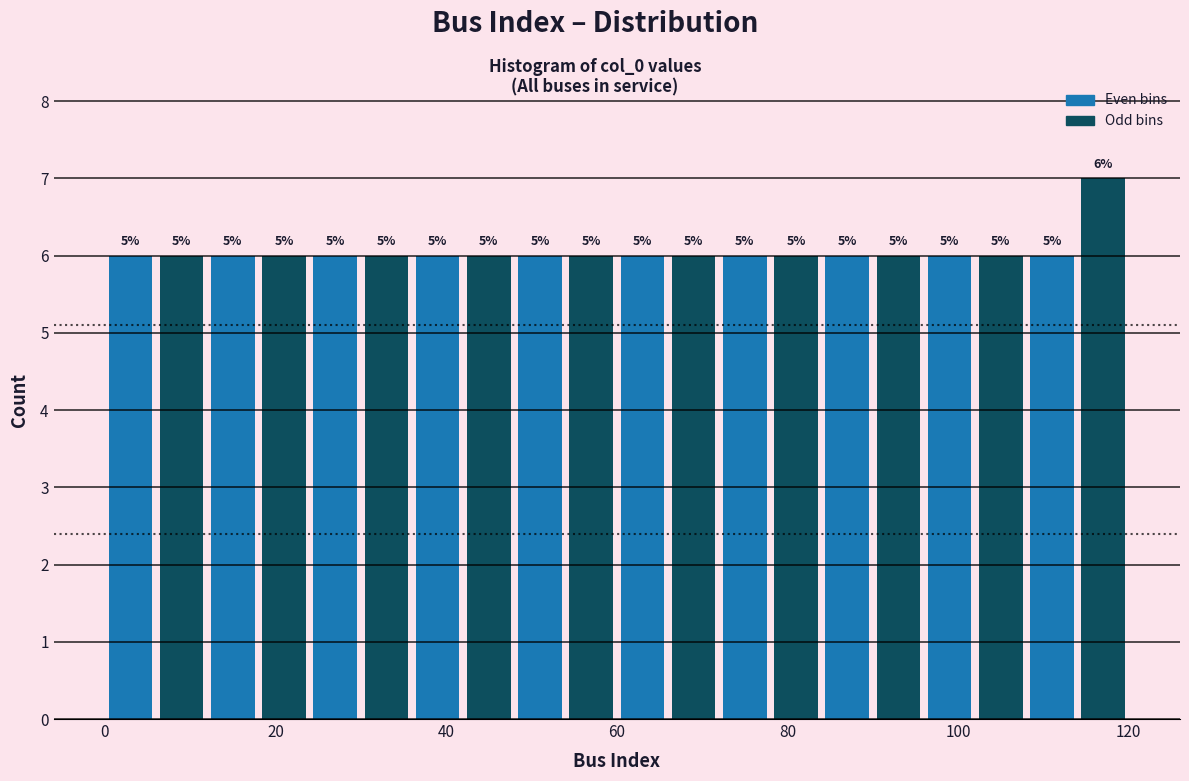

Read against the x-axis, roughly where is the centre of the tallest bar?

118